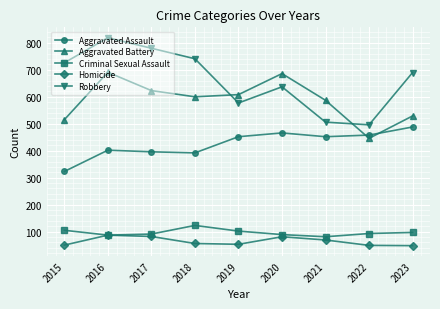

Where is Robbery nearest to the value 657?

2020